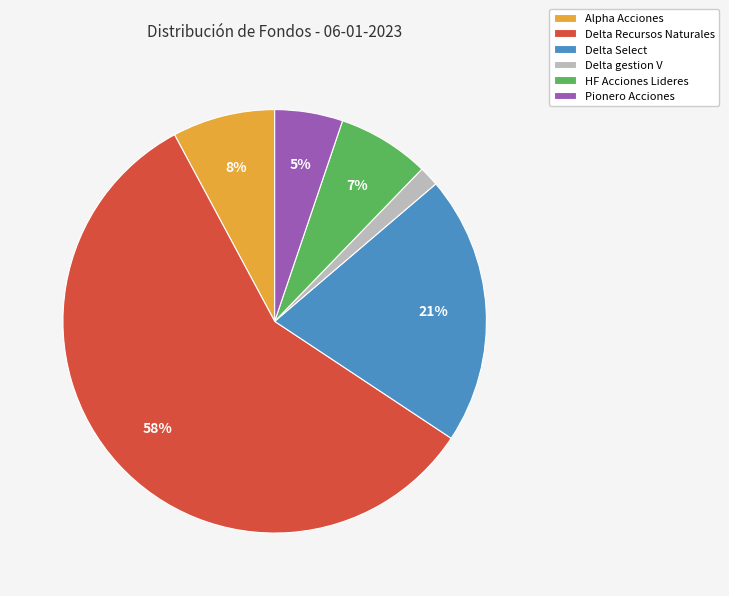

To the nearest percent, what portion does Pionero Acciones represent?

5%